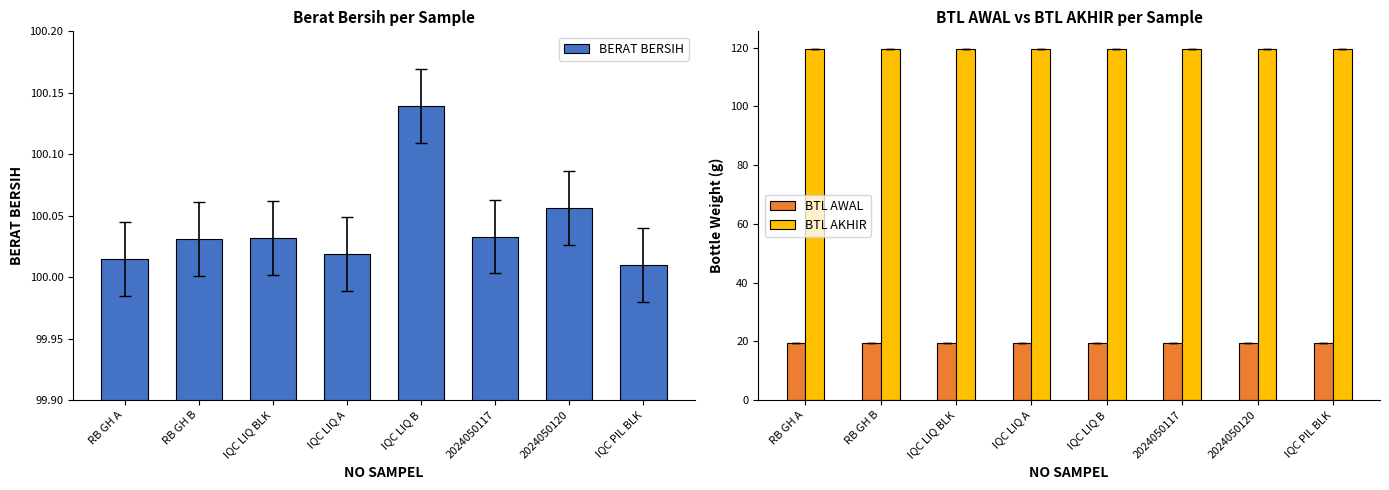

What is the label of the 1st bar from the right?

IQC PIL BLK